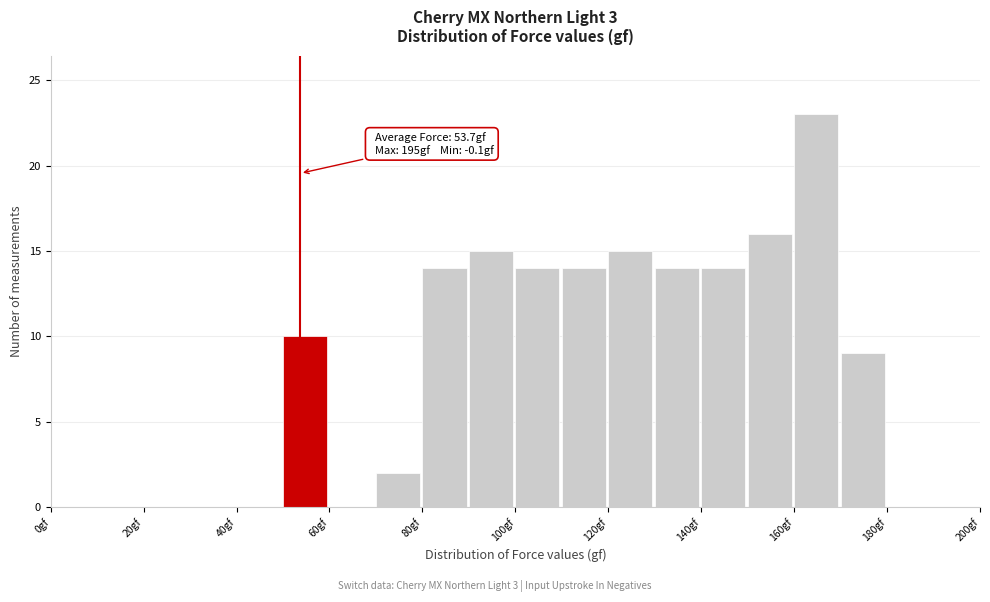

Which range on the x-axis has the tallest bar?

160 to 170